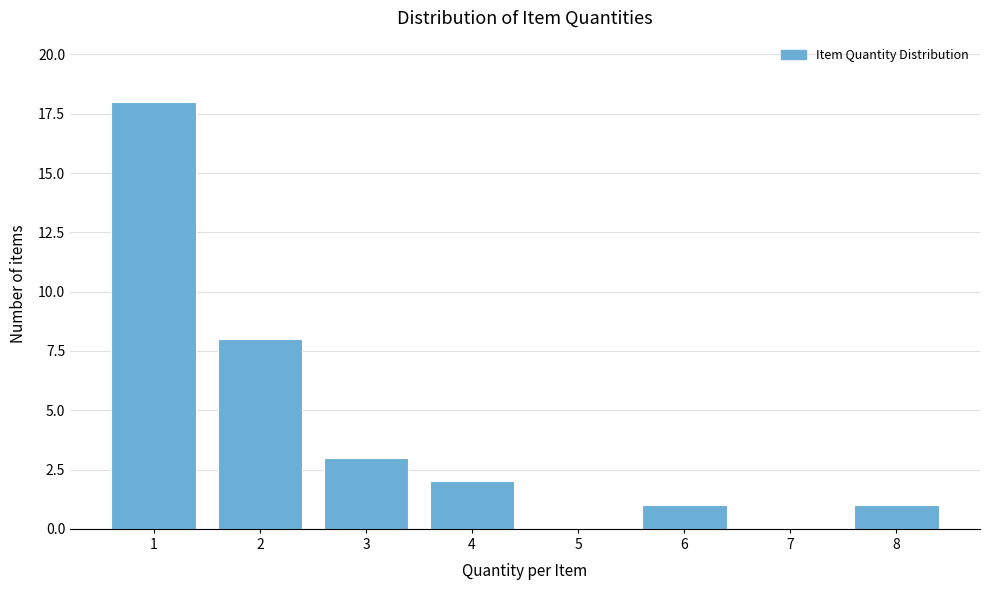

Reading right to left, list all the values displayed in this chart.

8=1	7=0	6=1	5=0	4=2	3=3	2=8	1=18